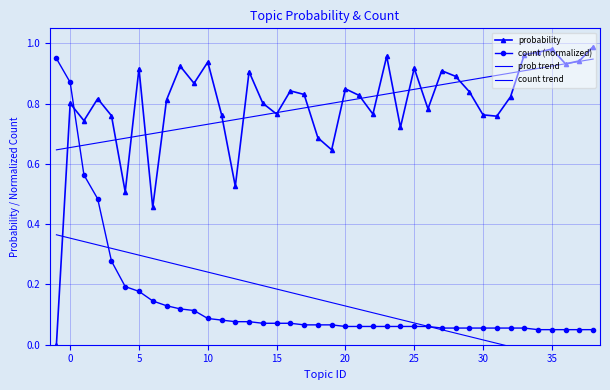

Which series has the largest total across all categories?

probability